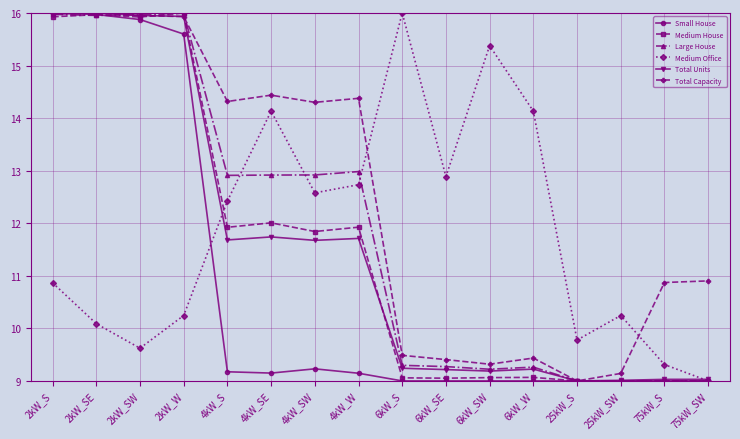

Where does the Medium House series first go above 11?

2kW_S